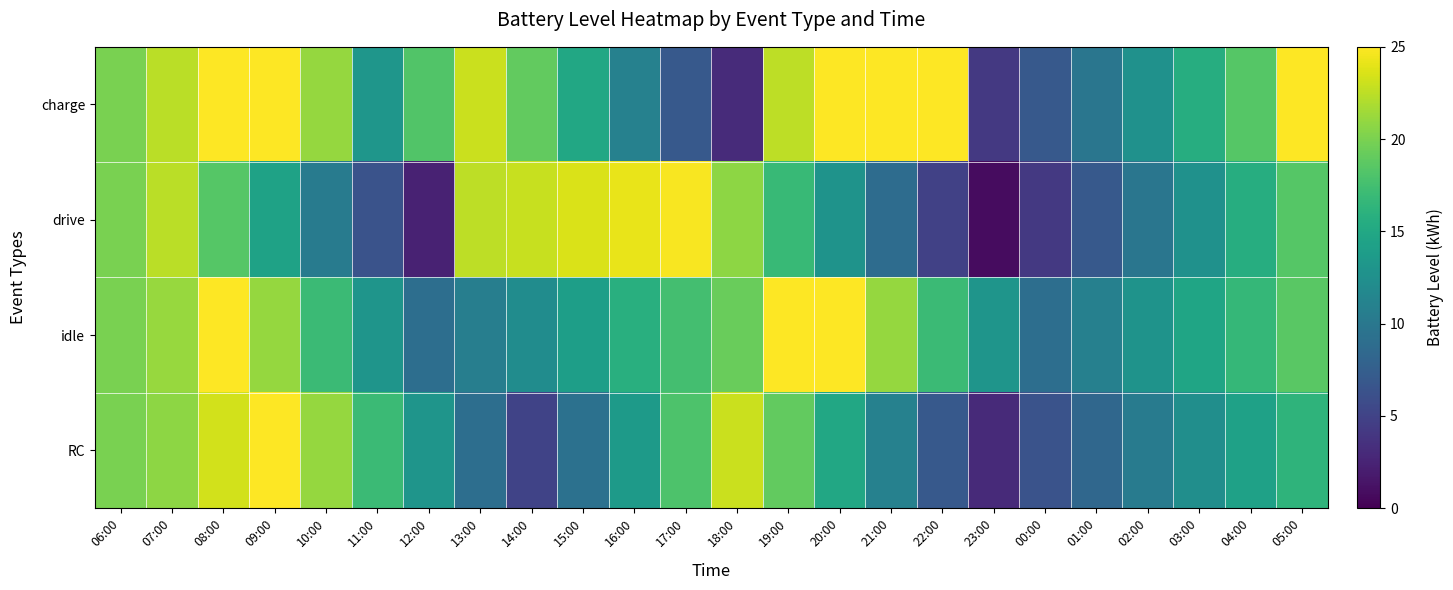

Which series has the largest range (max minus min)?

drive